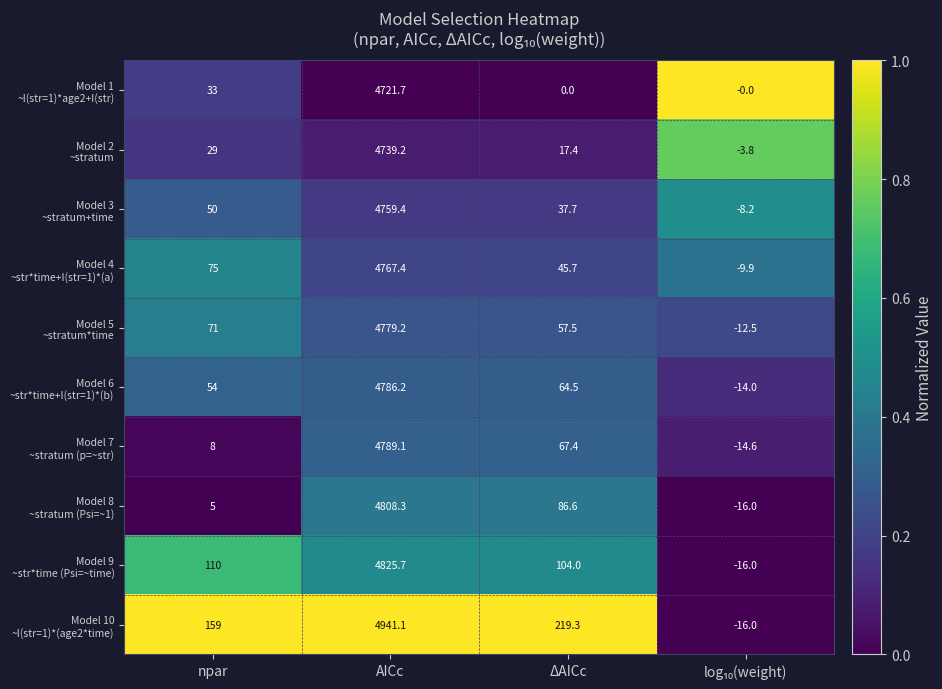

What is the total value across all series at ΔAICc?

700.1